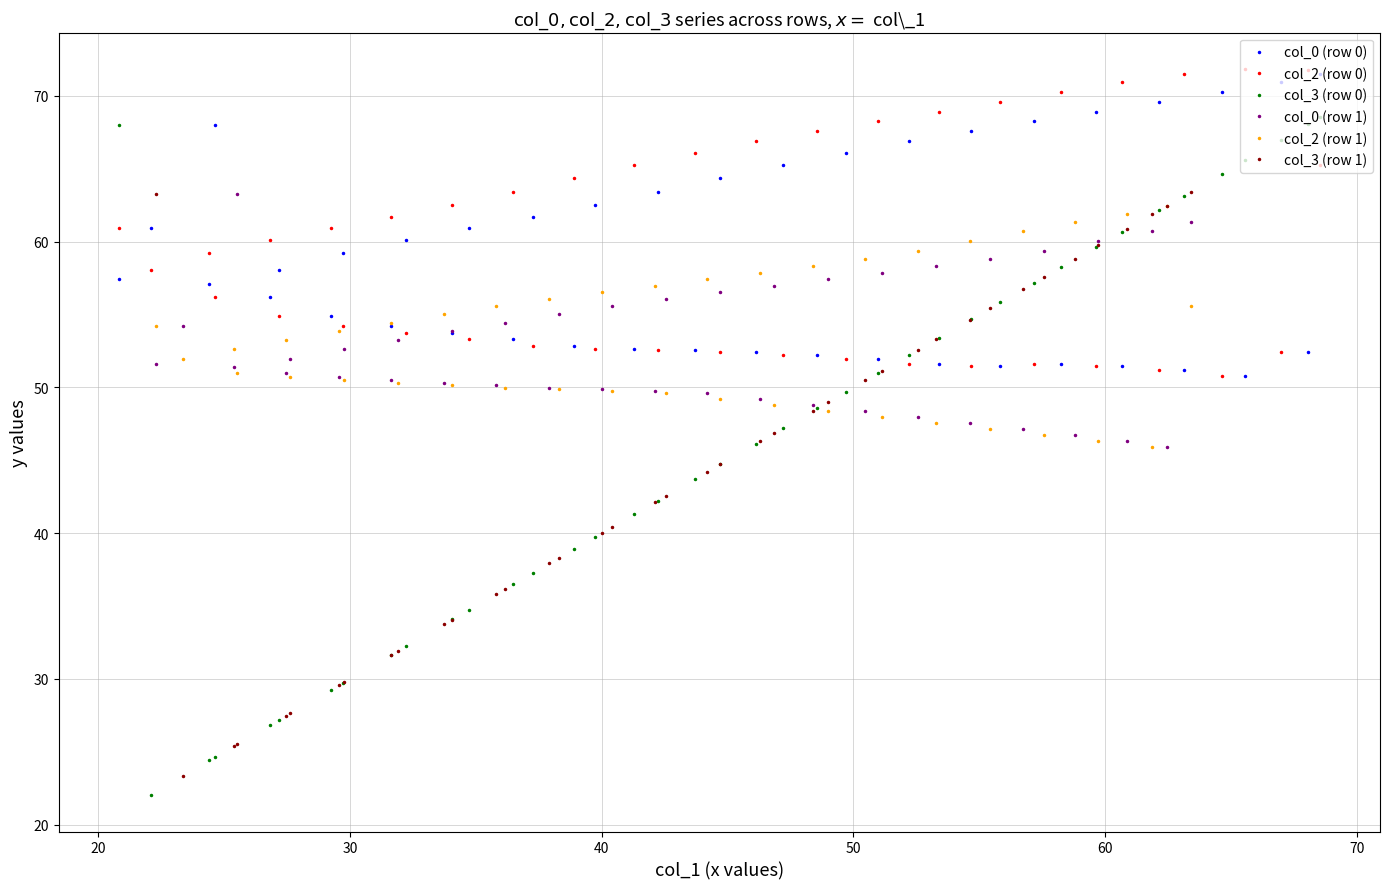

How many intersections are there between col_2 (row 1) and col_0 (row 1)?

38